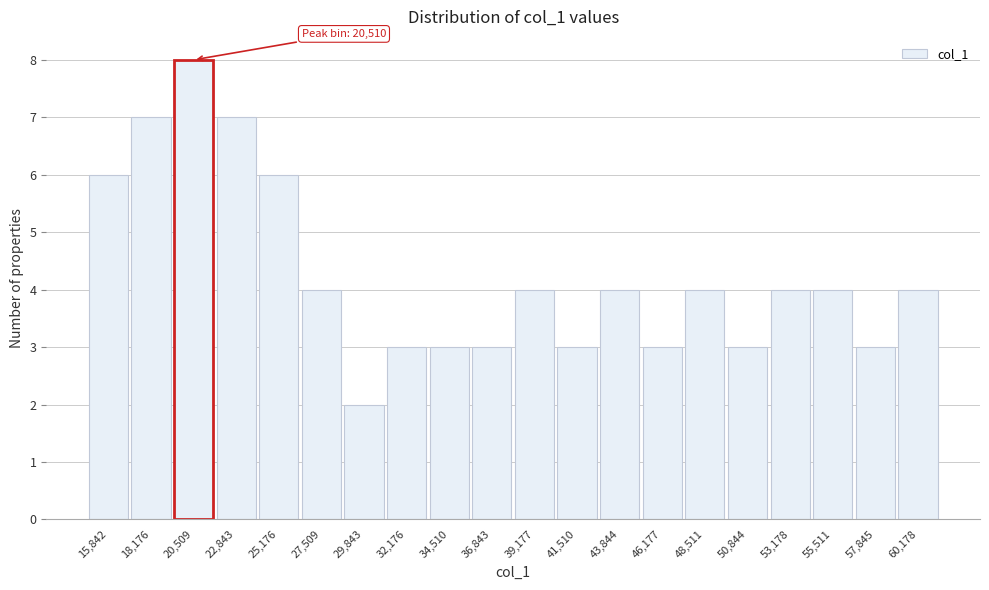

Reading left to right, list all the values displayed in this chart.

15,842=6	18,176=7	20,509=8	22,843=7	25,176=6	27,509=4	29,843=2	32,176=3	34,510=3	36,843=3	39,177=4	41,510=3	43,844=4	46,177=3	48,511=4	50,844=3	53,178=4	55,511=4	57,845=3	60,178=4